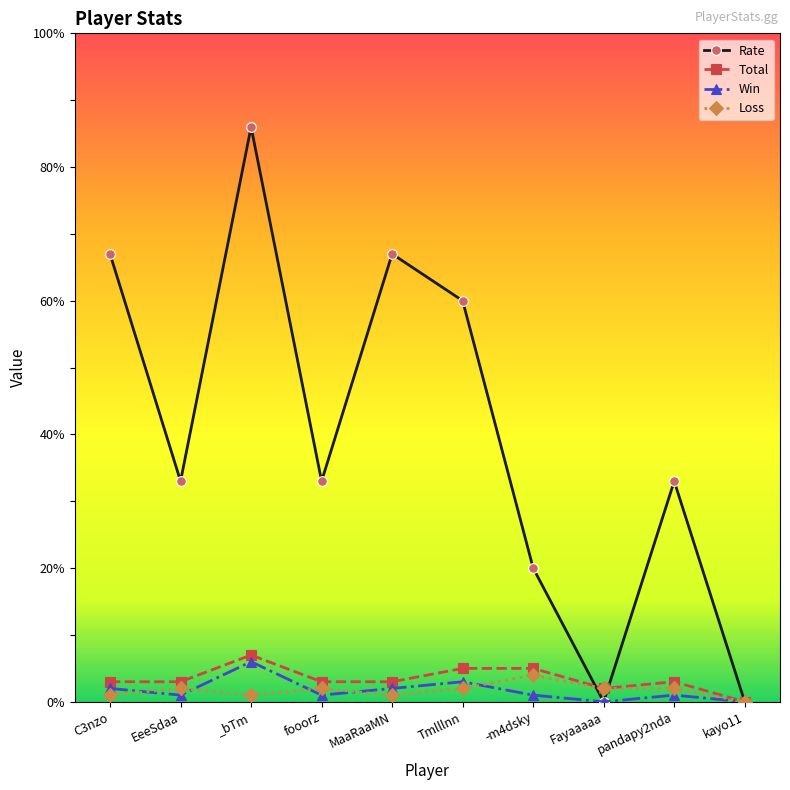

Reading left to right, extract all data points from this chart.

Rate: C3nzo=67	EeeSdaa=33	_bTm=86	fooorz=33	MaaRaaMN=67	Tmlllnn=60	-m4dsky=20	Fayaaaaa=0	pandapy2nda=33	kayo11=0
Total: C3nzo=3	EeeSdaa=3	_bTm=7	fooorz=3	MaaRaaMN=3	Tmlllnn=5	-m4dsky=5	Fayaaaaa=2	pandapy2nda=3	kayo11=0
Win: C3nzo=2	EeeSdaa=1	_bTm=6	fooorz=1	MaaRaaMN=2	Tmlllnn=3	-m4dsky=1	Fayaaaaa=0	pandapy2nda=1	kayo11=0
Loss: C3nzo=1	EeeSdaa=2	_bTm=1	fooorz=2	MaaRaaMN=1	Tmlllnn=2	-m4dsky=4	Fayaaaaa=2	pandapy2nda=2	kayo11=0